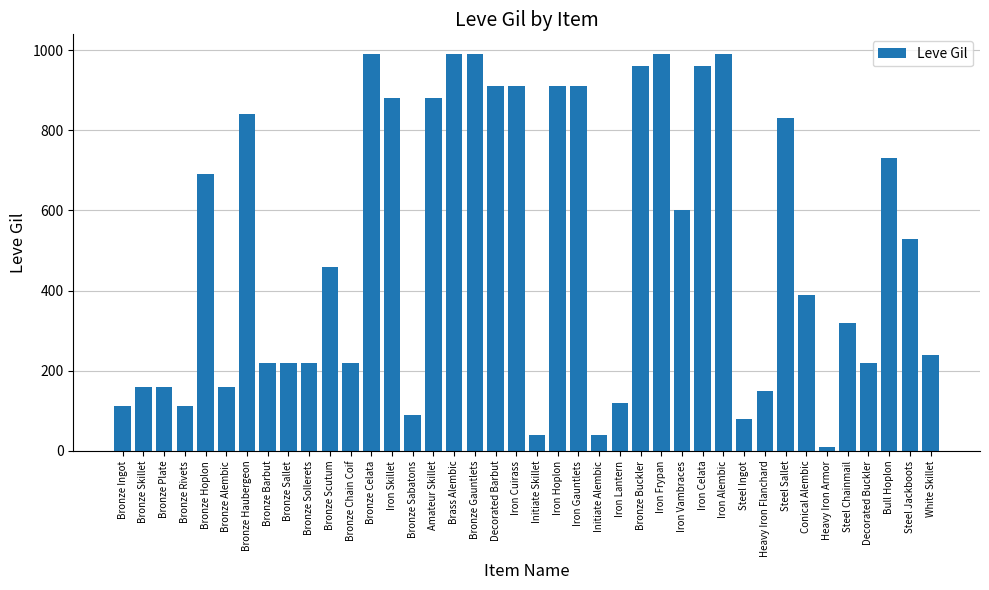

At which label does the data first exceed 460?

Bronze Hoplon